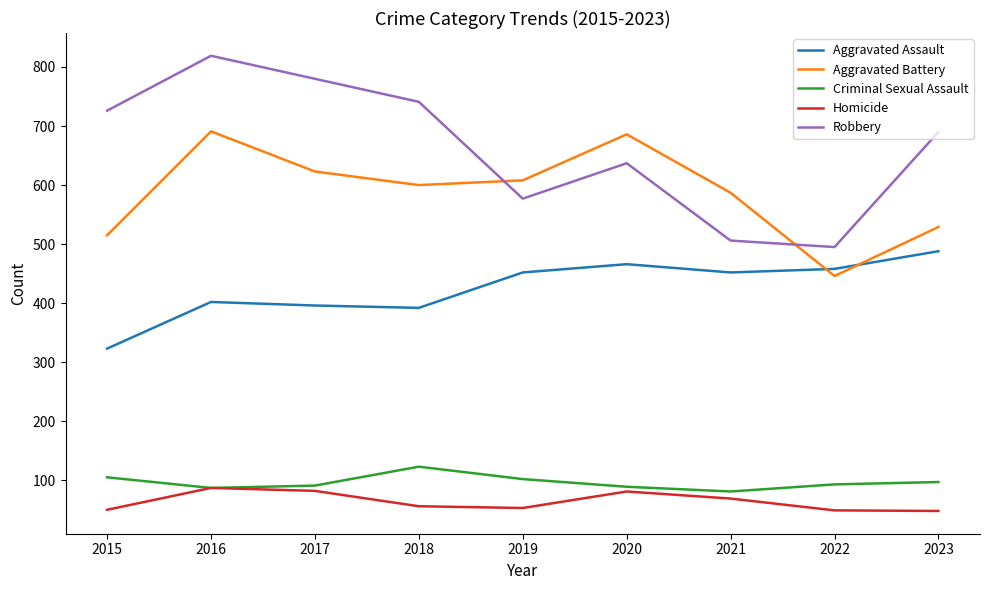

True or false: Robbery has more than 2 points higher than both neighbors.

False